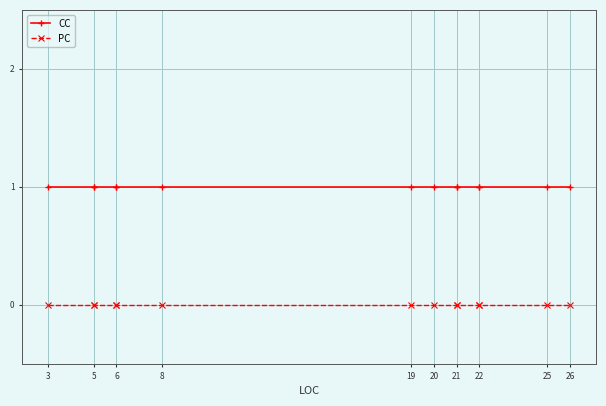

Is the value of PC at 25 greater than the value of CC at 26?

No